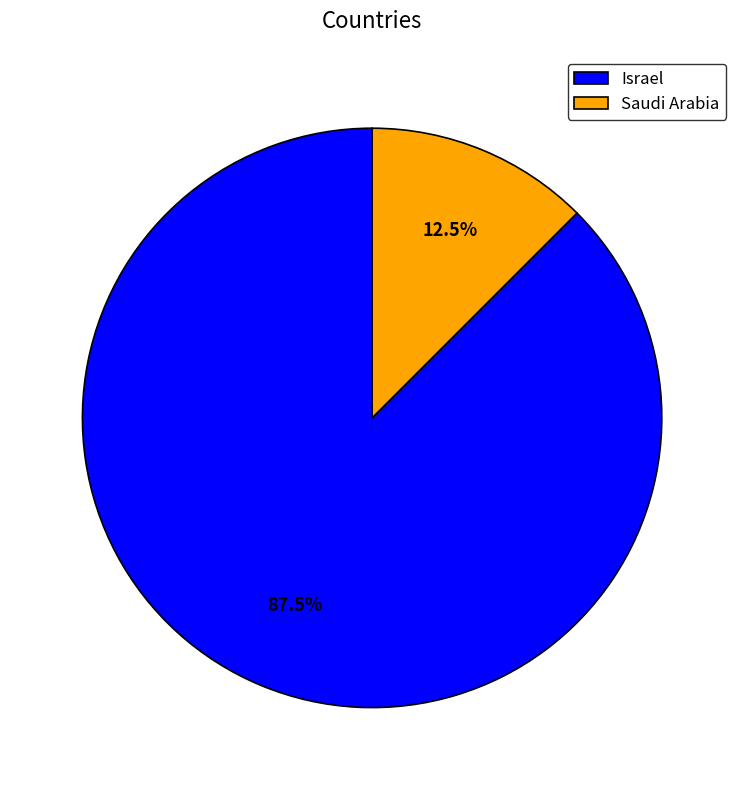

Is it true that Israel is 99% of the pie?

False